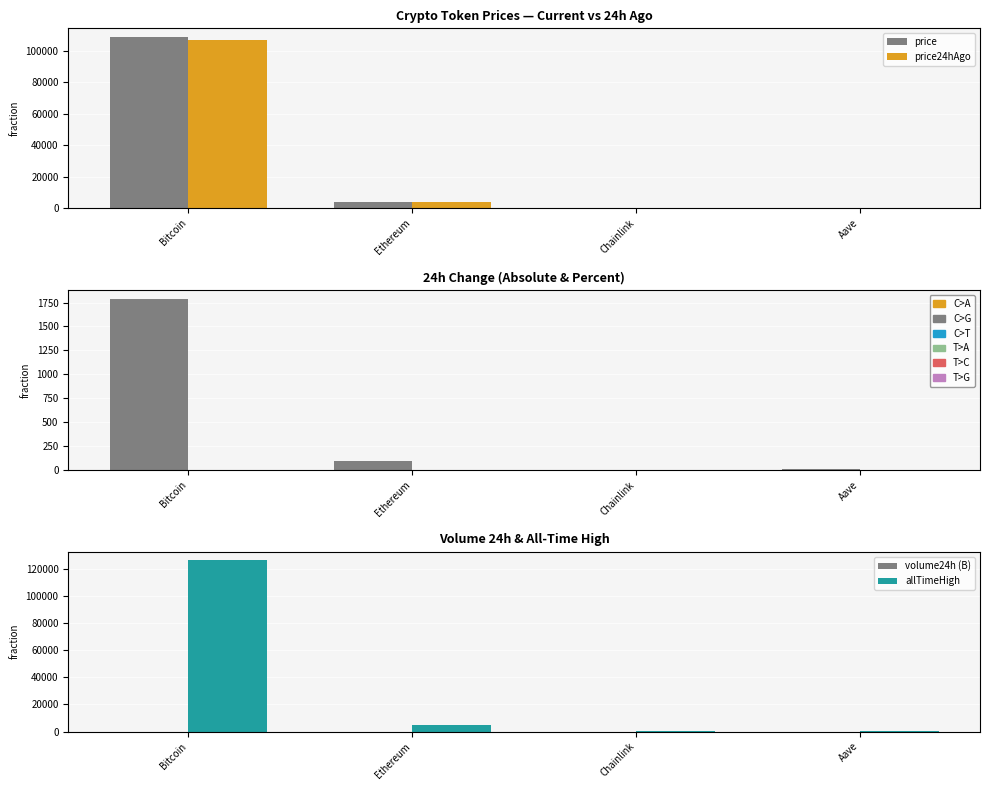

Are the bars grouped side by side (vs. stacked)?

Yes